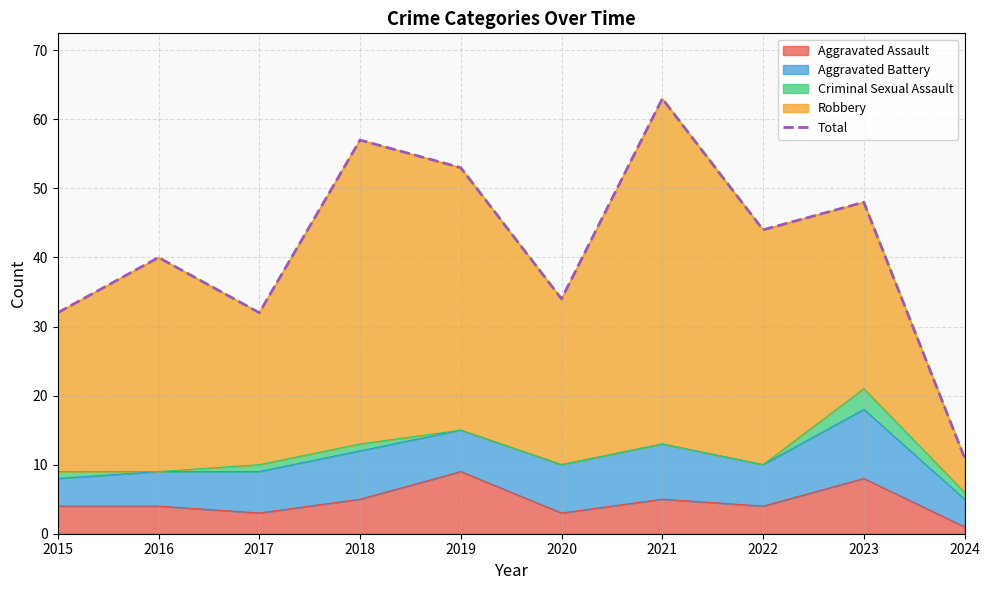

Which label corresponds to the smallest value in the chart?

2024